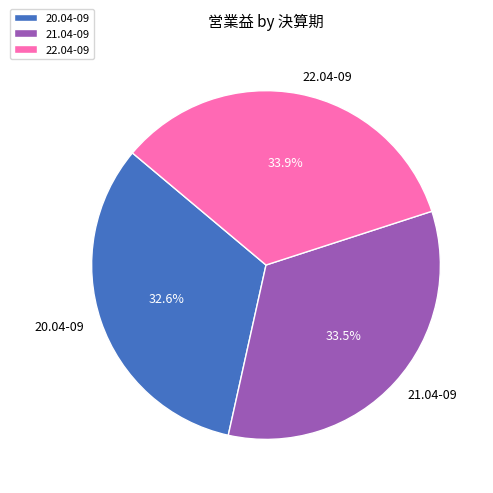

To the nearest percent, what is the average slice percentage?

33%